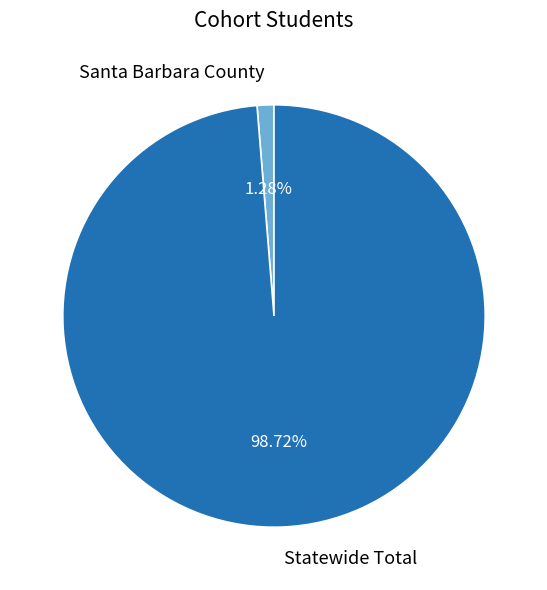

What percentage is the Santa Barbara County slice, to the nearest percent?

1%